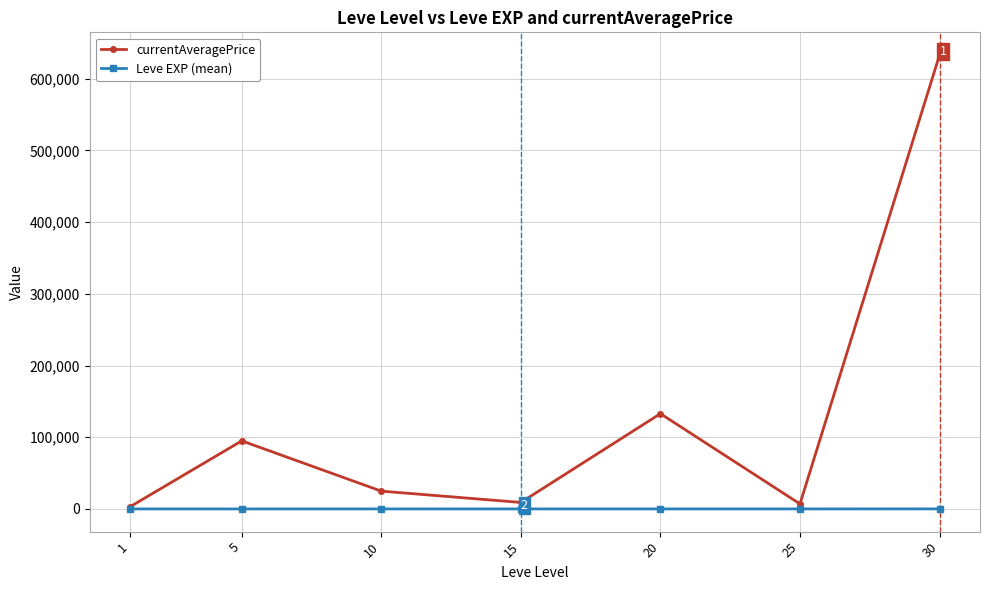

What is the value of the Leve EXP (mean) point at the 4th from the left?

22.3